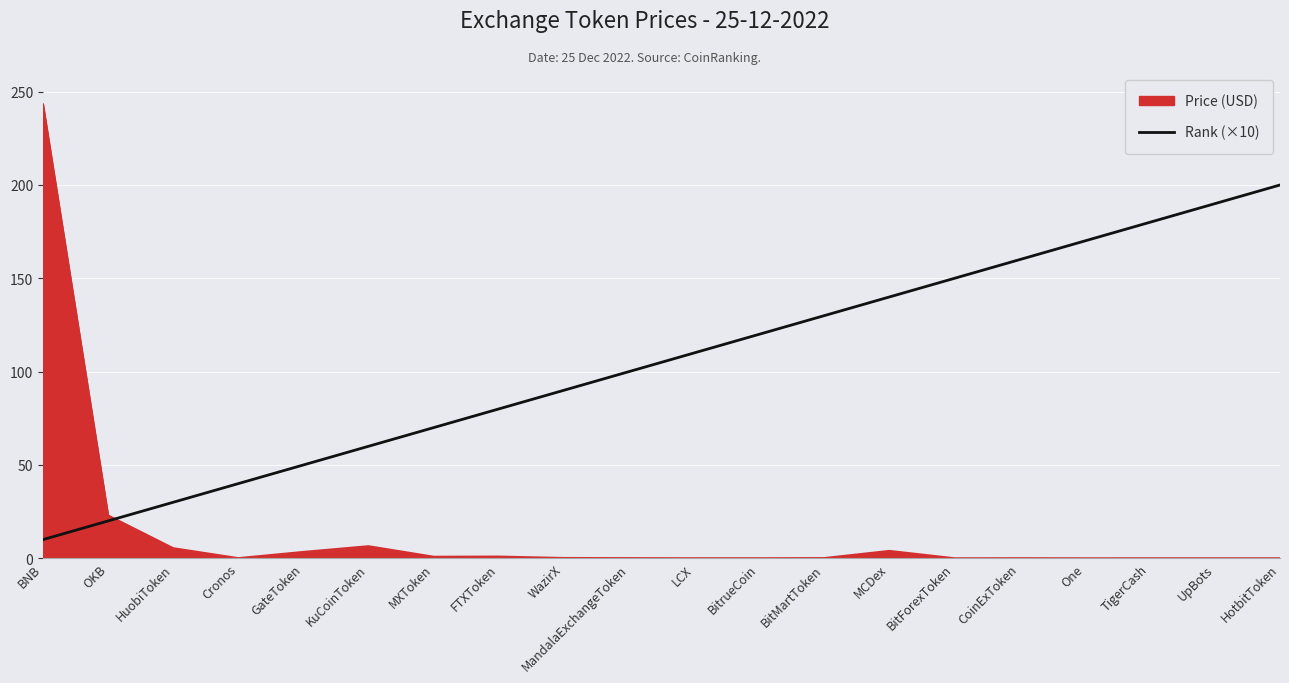

The value of Rank (×10) at MCDex is 140.0. True or false?

True